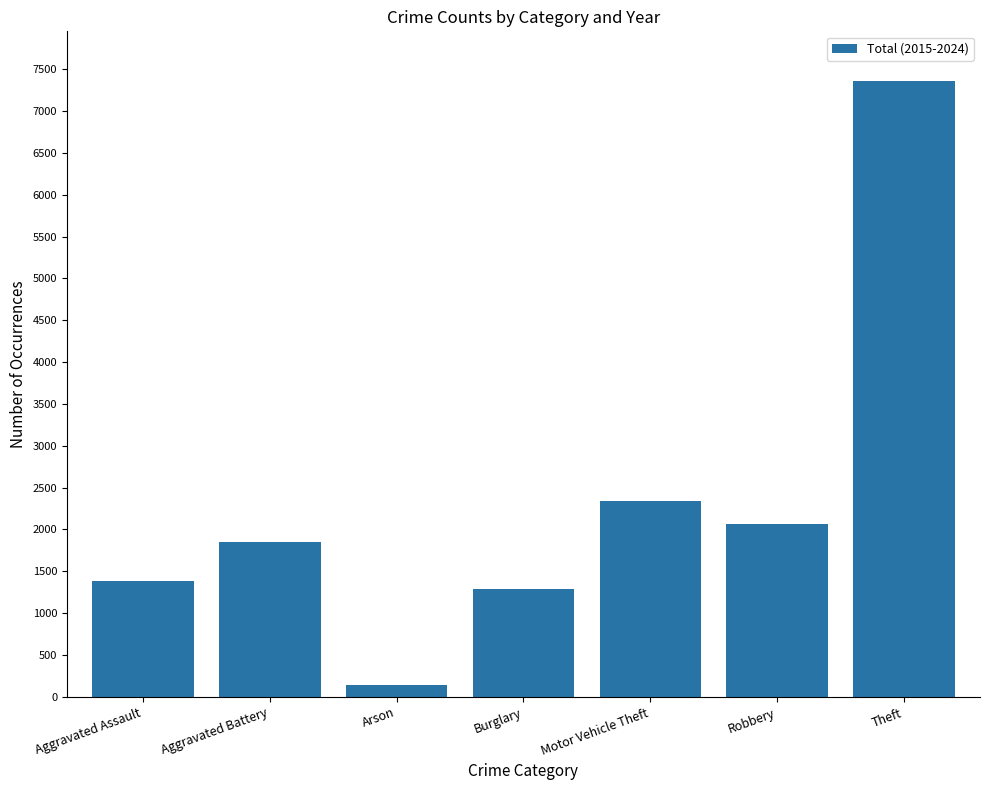

How many data points are less than 1852?

3